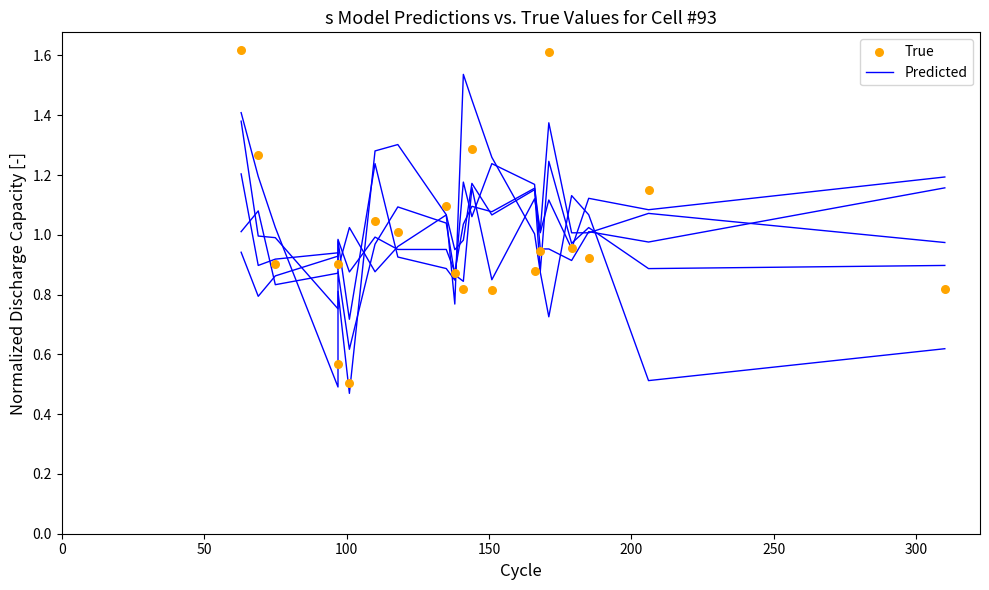

Which series has the widest spread of Y values?

True